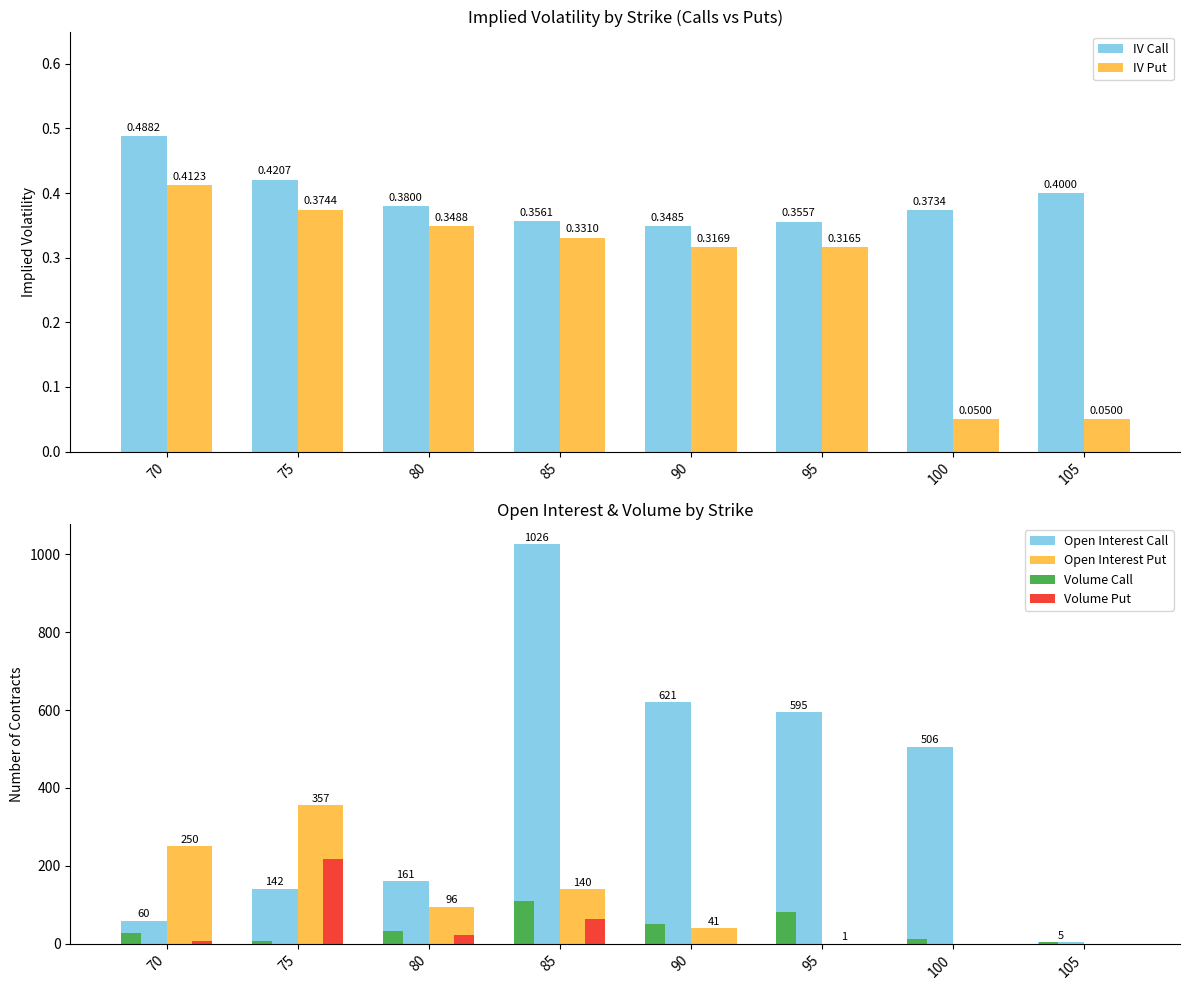

How many values in the Open Interest Call series exceed 506?

3